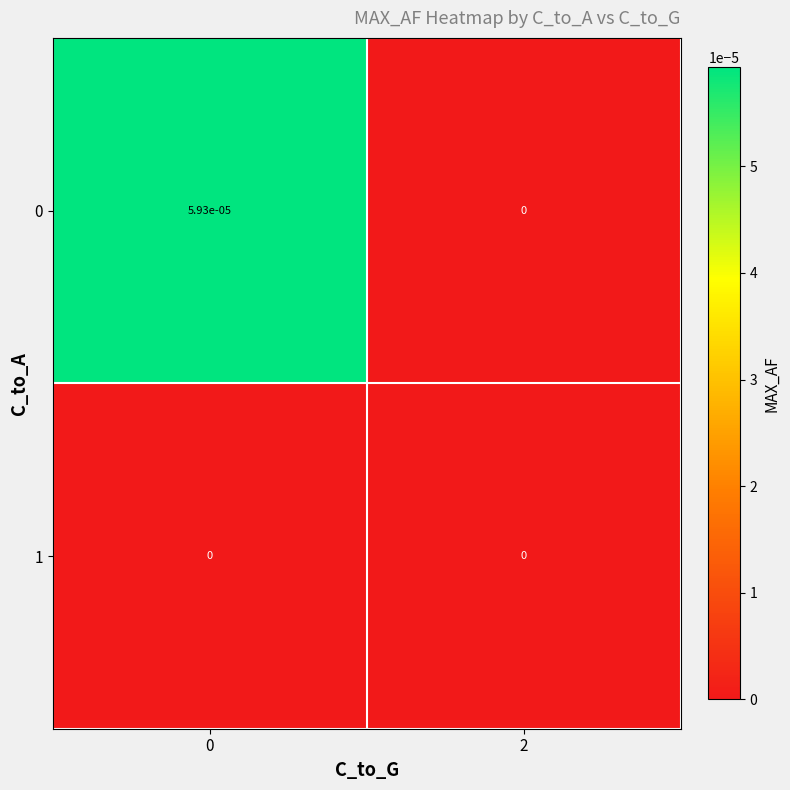

The value of 1 at 2 is 0.0. True or false?

True